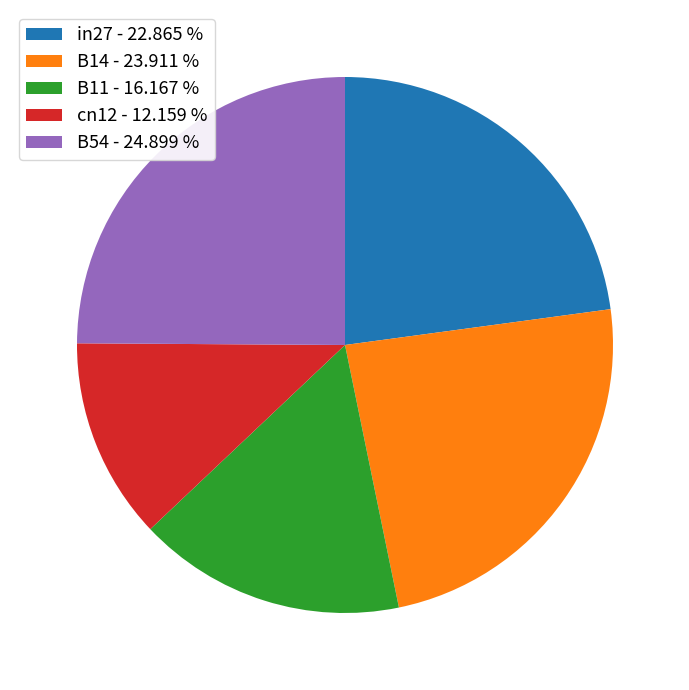

Combined, do B11 - 16.167 % and B14 - 23.911 % account for over 50%?

No